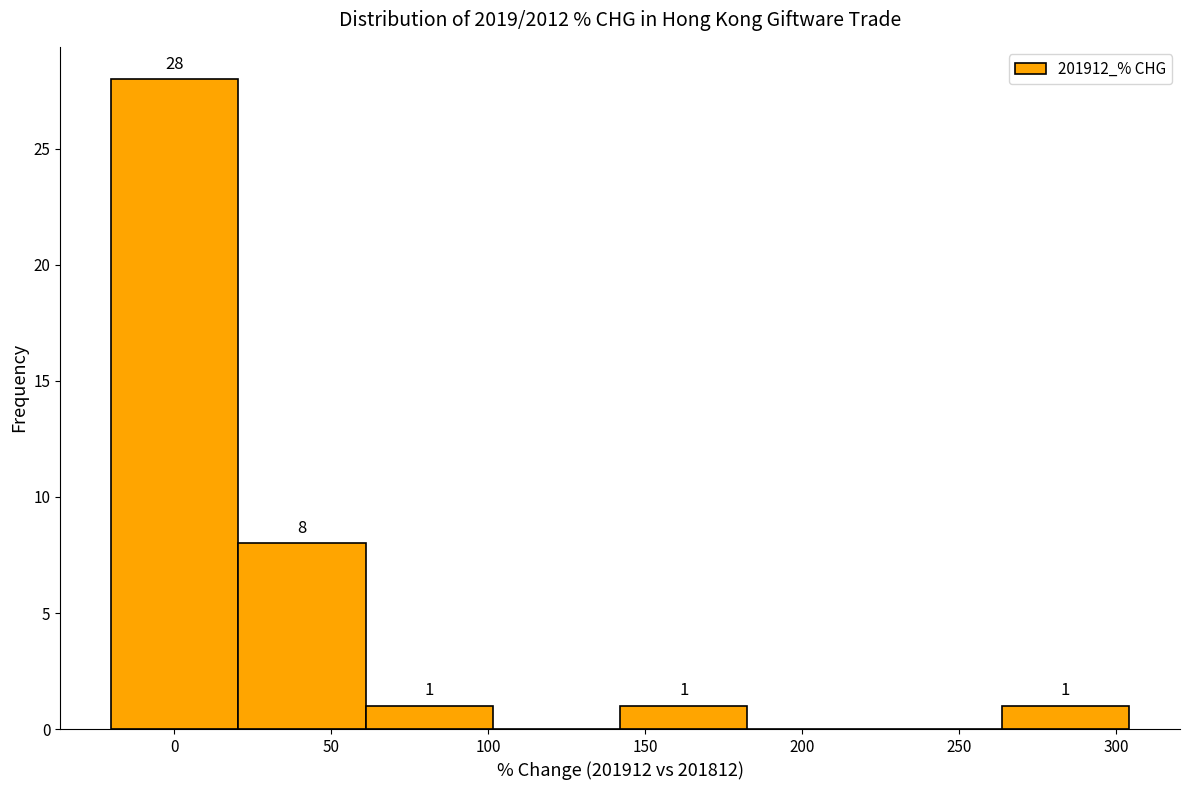

Which range on the x-axis has the tallest bar?

-20 to 20